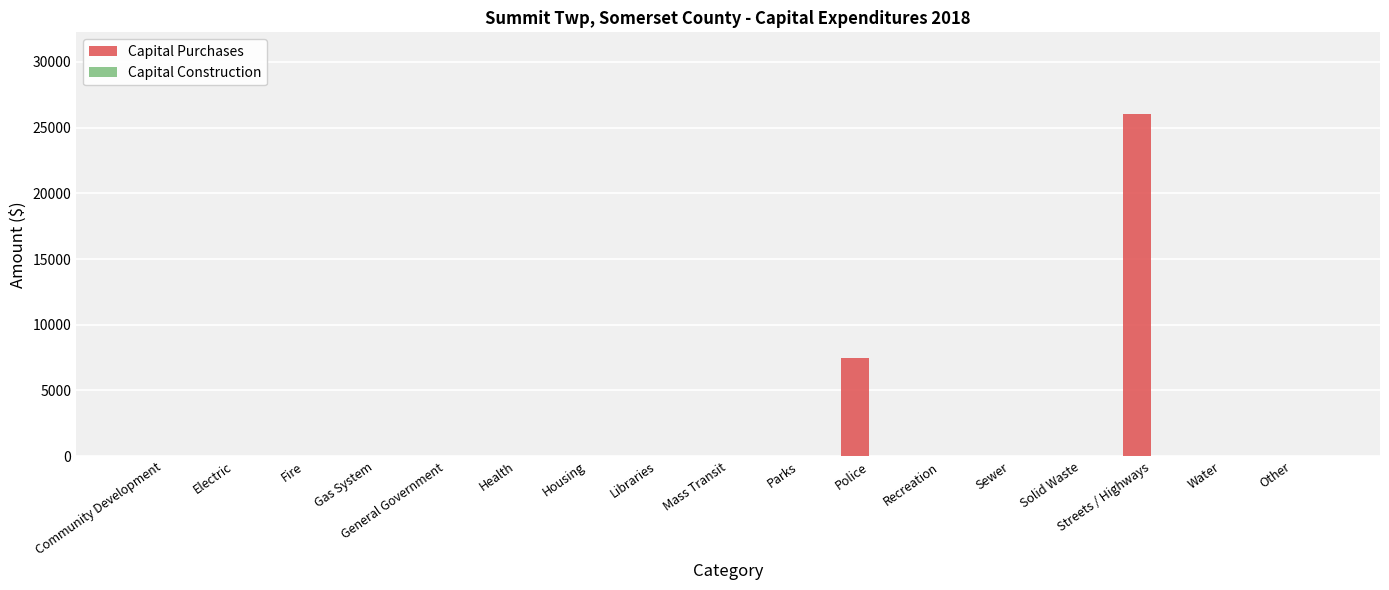

What is the sum of all values?

33527